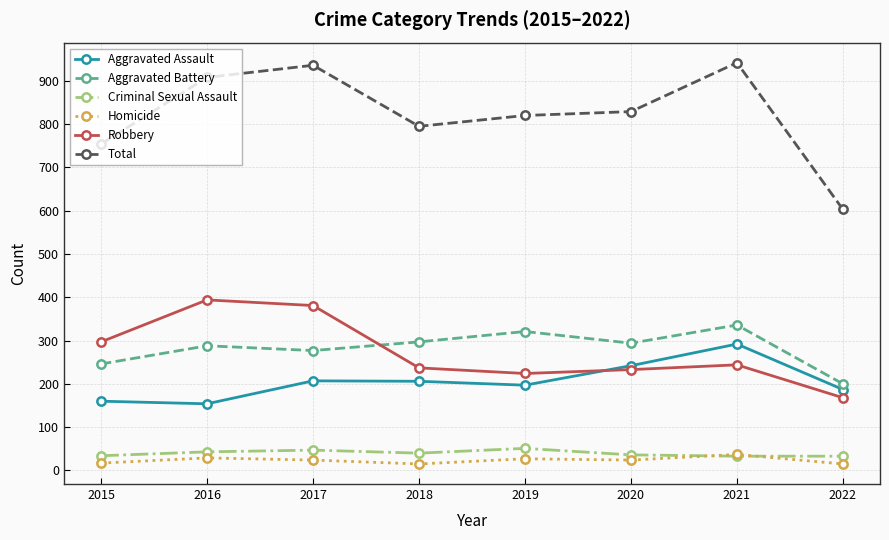

Rank the series at 2019 from lowest to highest value.

Homicide, Criminal Sexual Assault, Aggravated Assault, Robbery, Aggravated Battery, Total